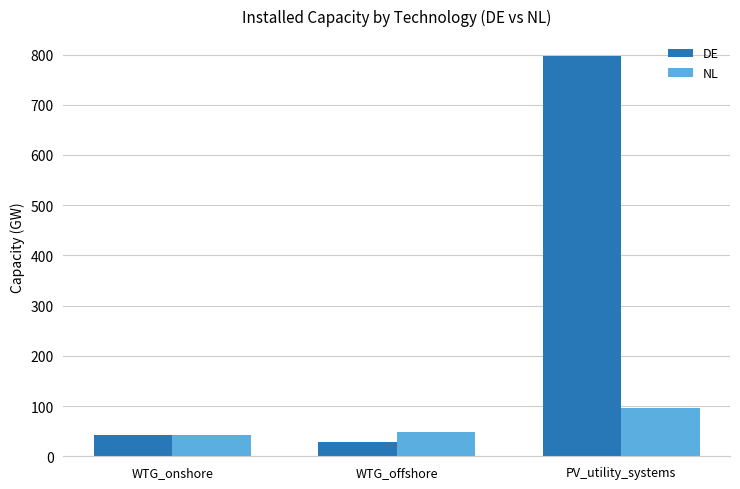

What is the difference between the maximum and minimum values in the NL series?

52.8